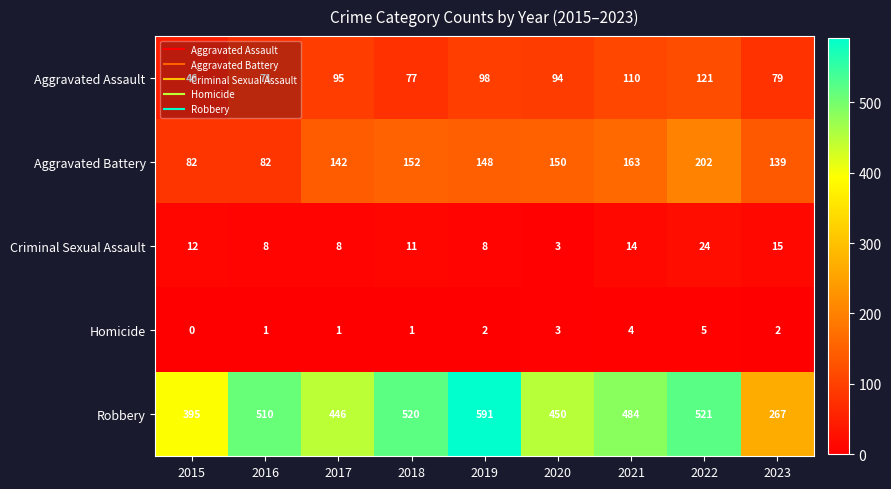

What is the difference between the Robbery values at 2016 and 2017?

64